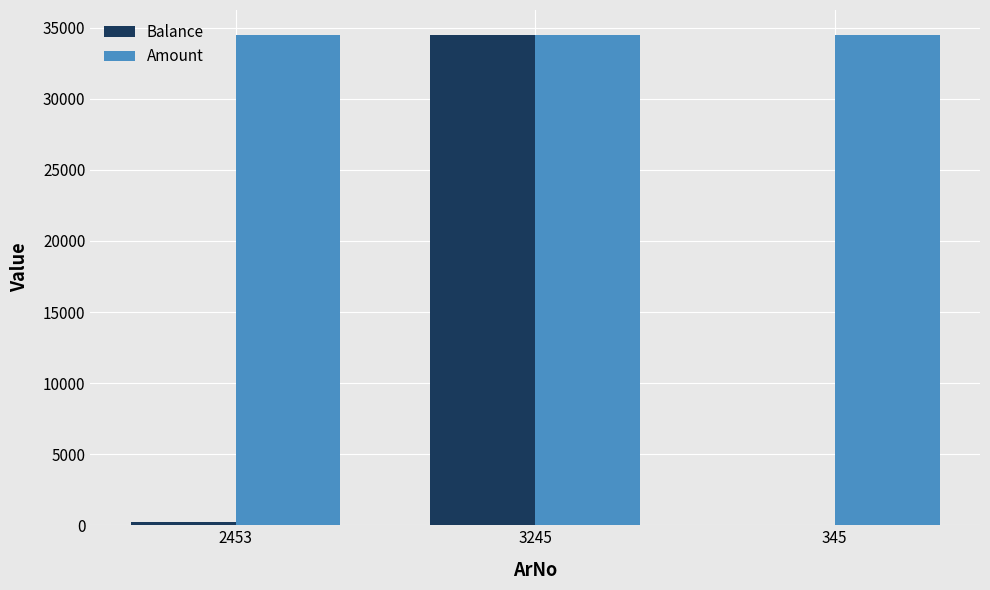

What is the maximum value for Amount?

34523